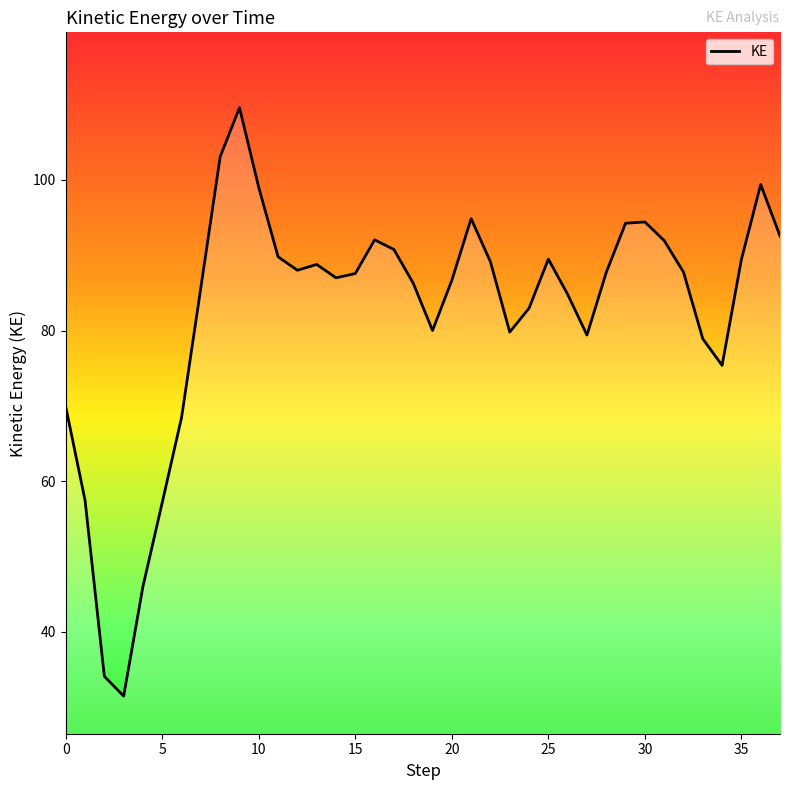

What is the minimum value shown in the chart?

31.5